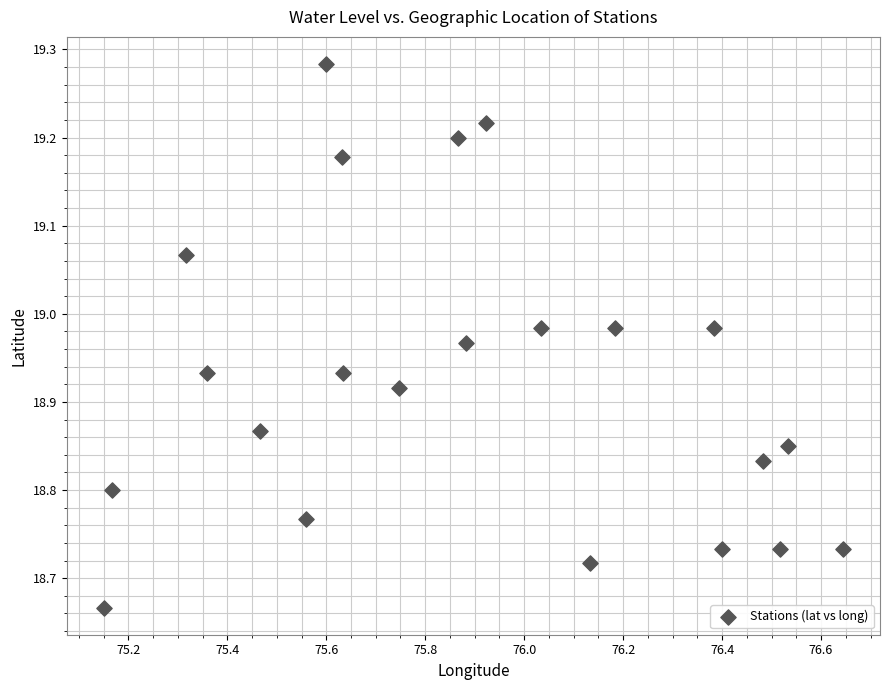

What is the range of X values (max minus min)?

1.5